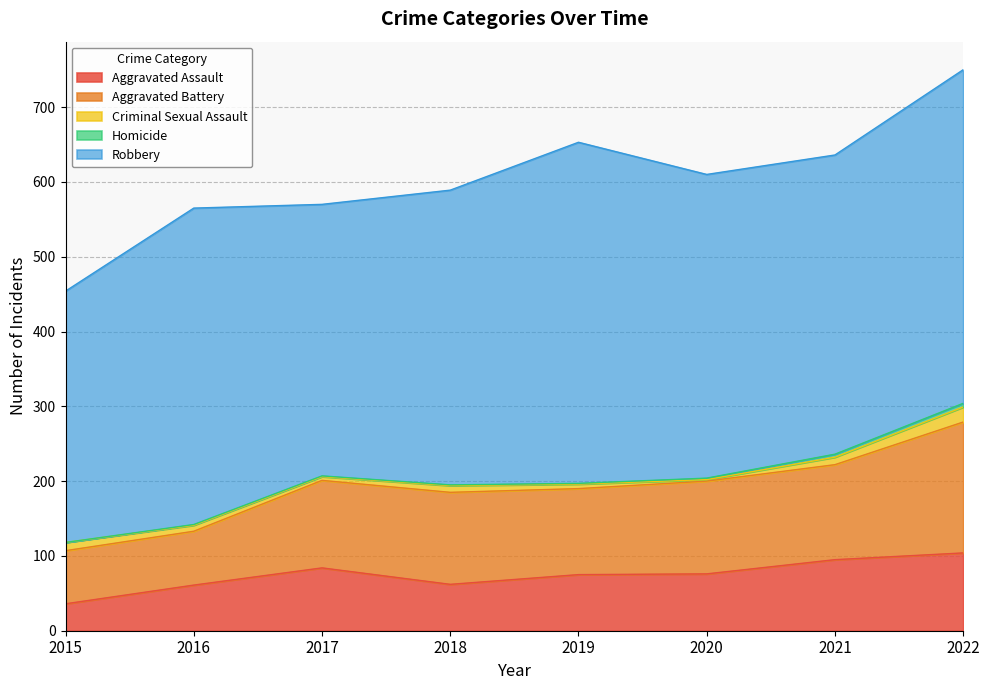

Reading left to right, list all the values displayed in this chart.

Aggravated Assault: 2015=36	2016=61	2017=84	2018=62	2019=75	2020=76	2021=95	2022=104
Aggravated Battery: 2015=71	2016=72	2017=117	2018=123	2019=115	2020=124	2021=127	2022=175
Criminal Sexual Assault: 2015=11	2016=8	2017=5	2018=9	2019=6	2020=2	2021=10	2022=20
Homicide: 2015=0	2016=1	2017=1	2018=1	2019=1	2020=2	2021=4	2022=5
Robbery: 2015=336	2016=423	2017=363	2018=394	2019=456	2020=406	2021=400	2022=446